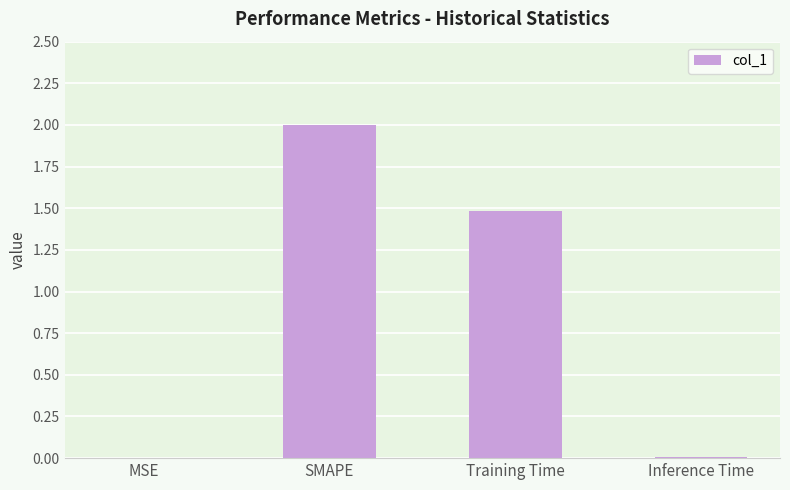

At which label does the data first exceed 1?

SMAPE